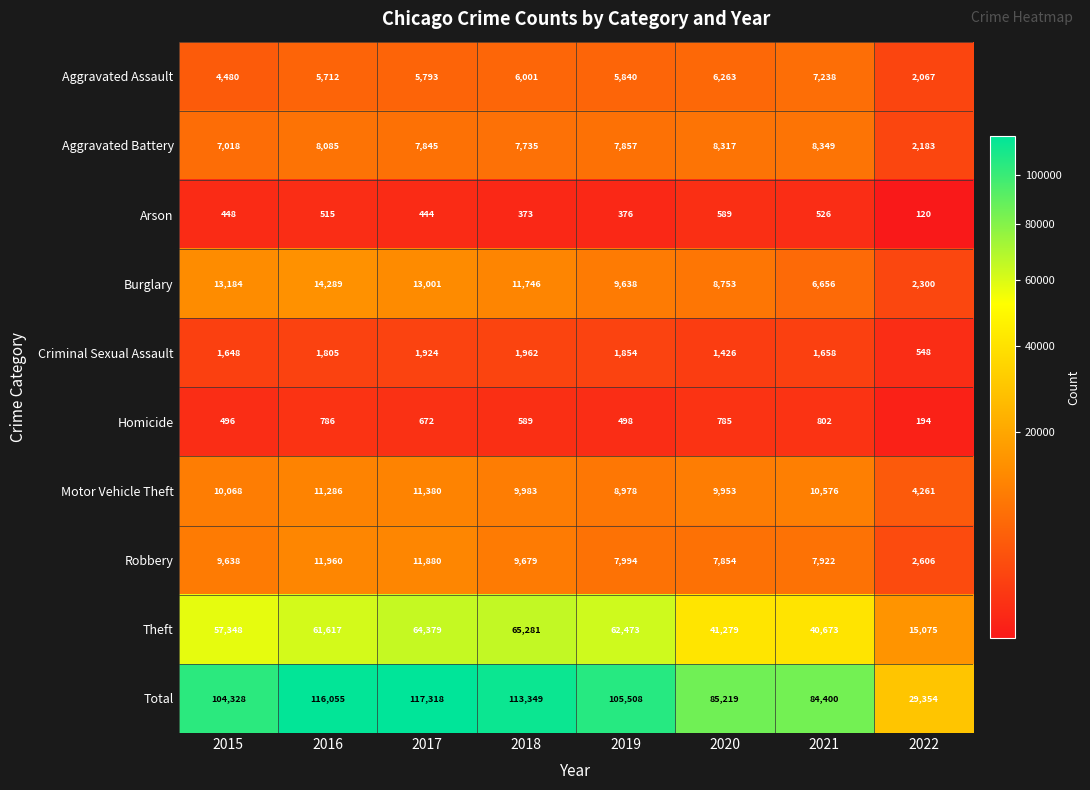

What is the minimum value shown in the chart?

120